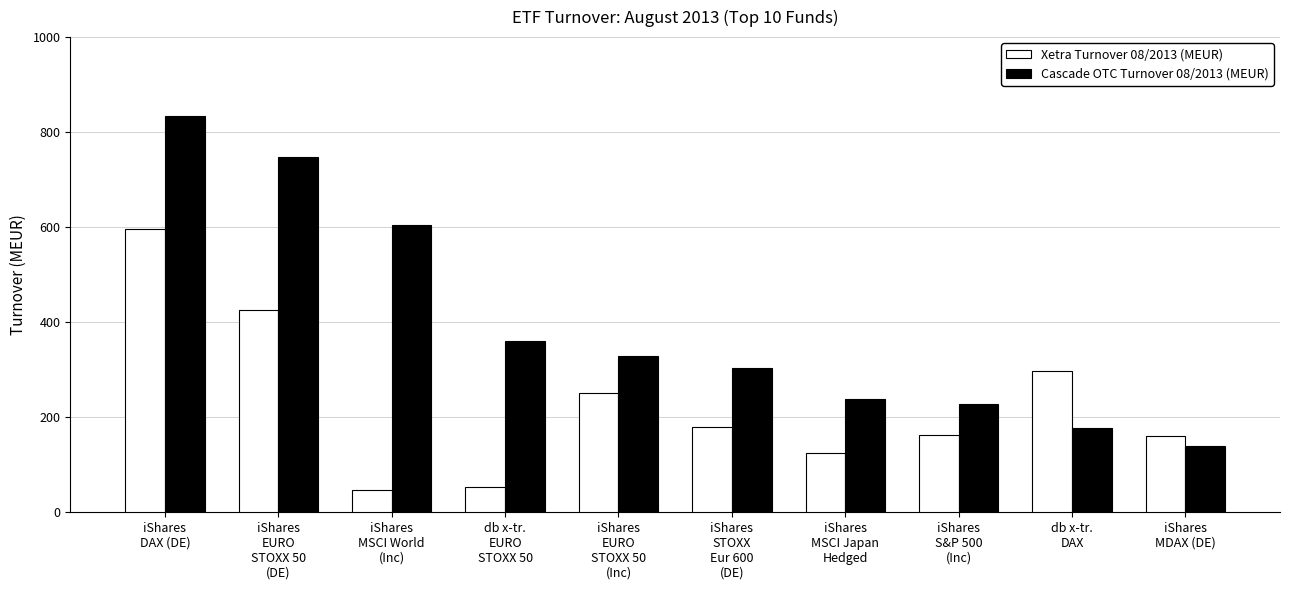

What is the value of the Cascade OTC Turnover 08/2013 (MEUR) bar at the 1st from the left?

834.5